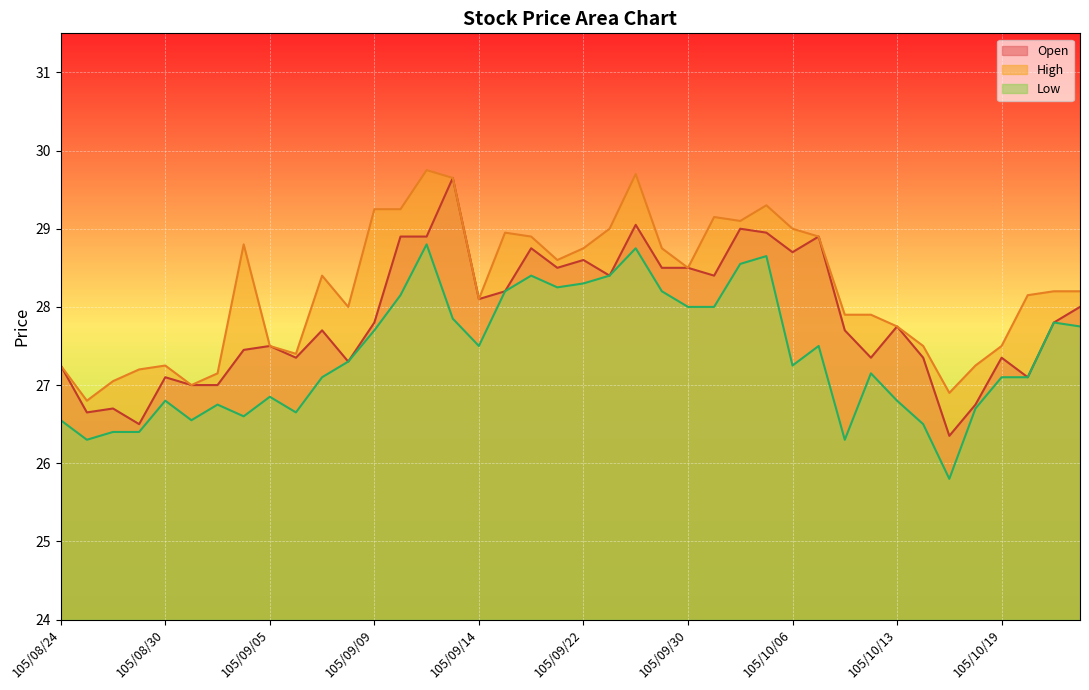

What is the minimum value for High?

26.8